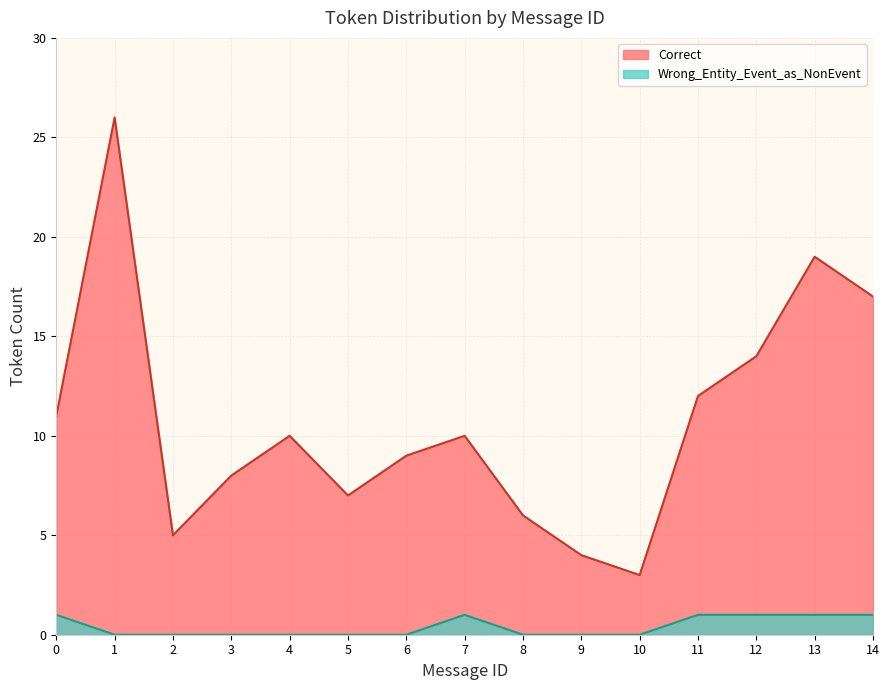

Between 3 and 5, which series saw the biggest shift?

Correct